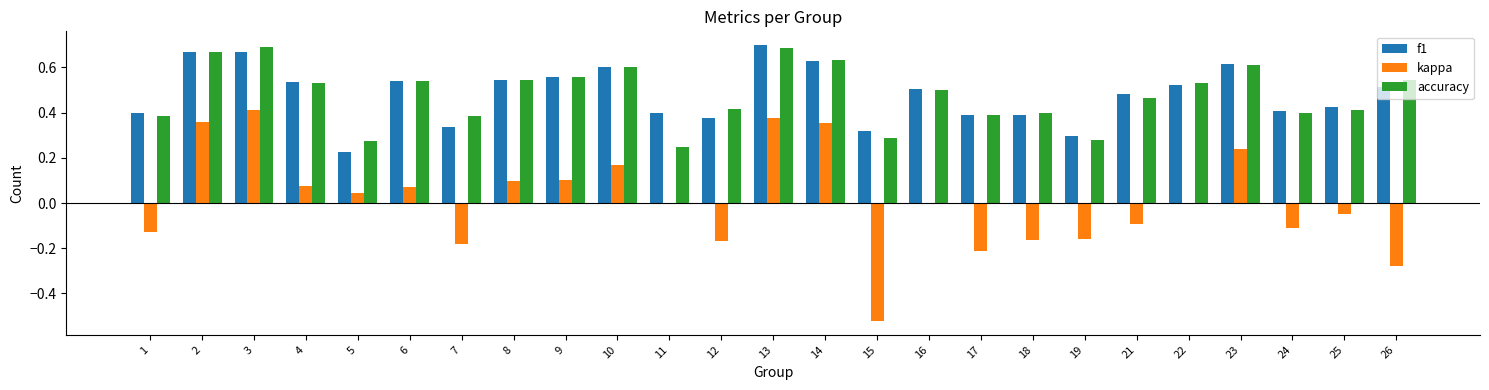

How many categories are shown in the chart?

25